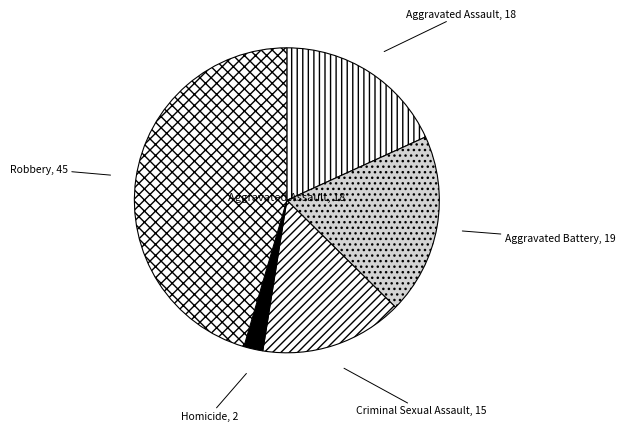

The Criminal Sexual Assault slice represents 15% of the pie. True or false?

True